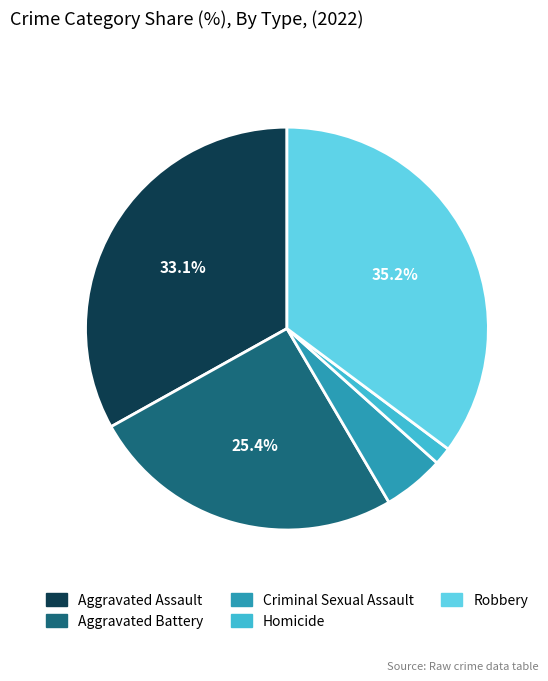

The Robbery slice represents 48% of the pie. True or false?

False